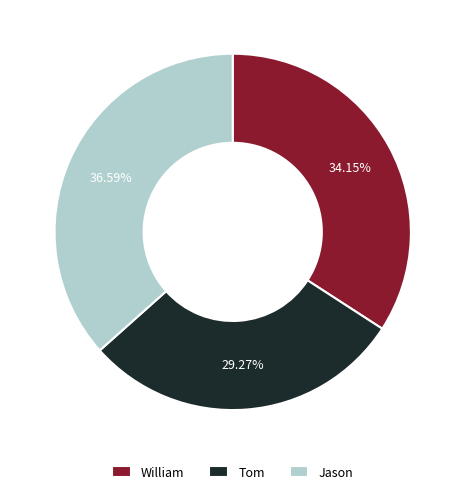

Is it true that Jason is 31% of the pie?

False